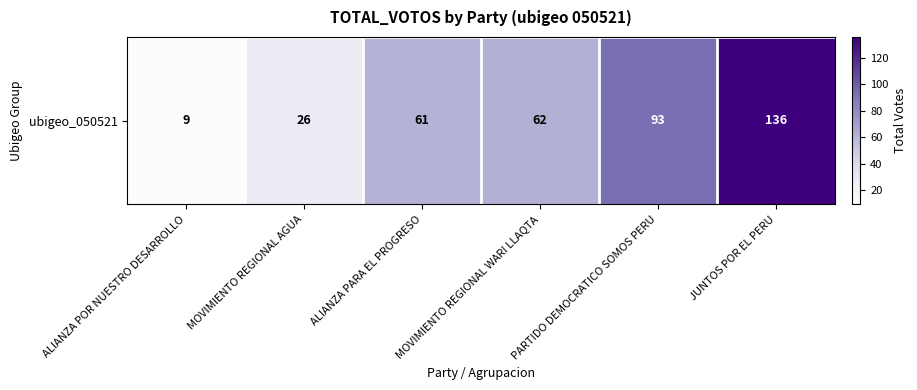

Read the value at PARTIDO DEMOCRATICO SOMOS PERU.

93